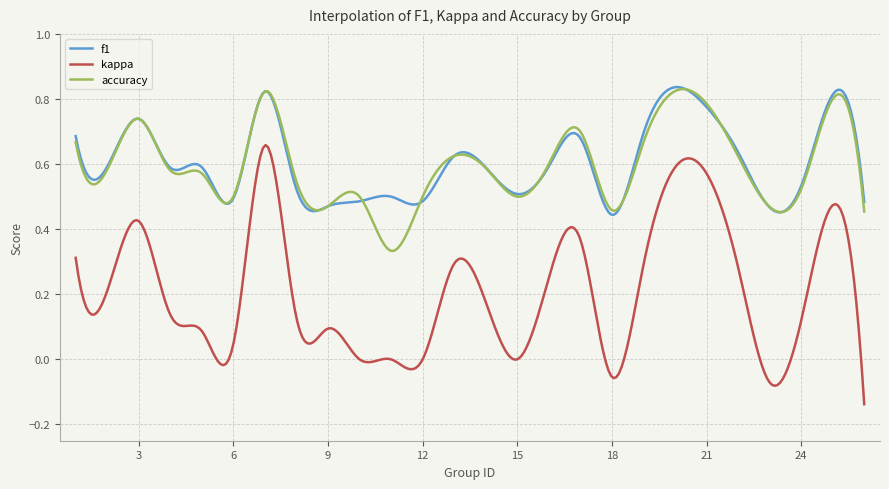

Which series has the largest range (max minus min)?

kappa